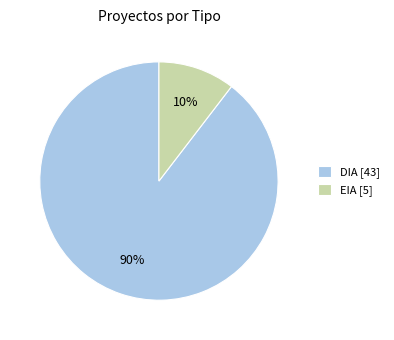

To the nearest percent, what percentage of the pie is EIA?

10%